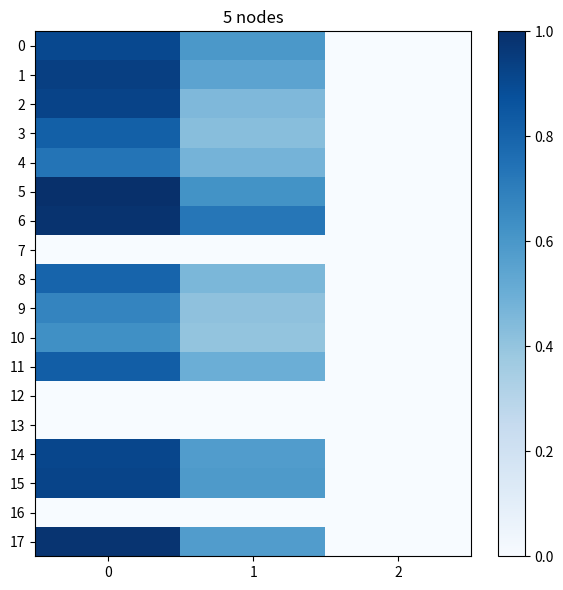

Which series has the largest total across all categories?

6